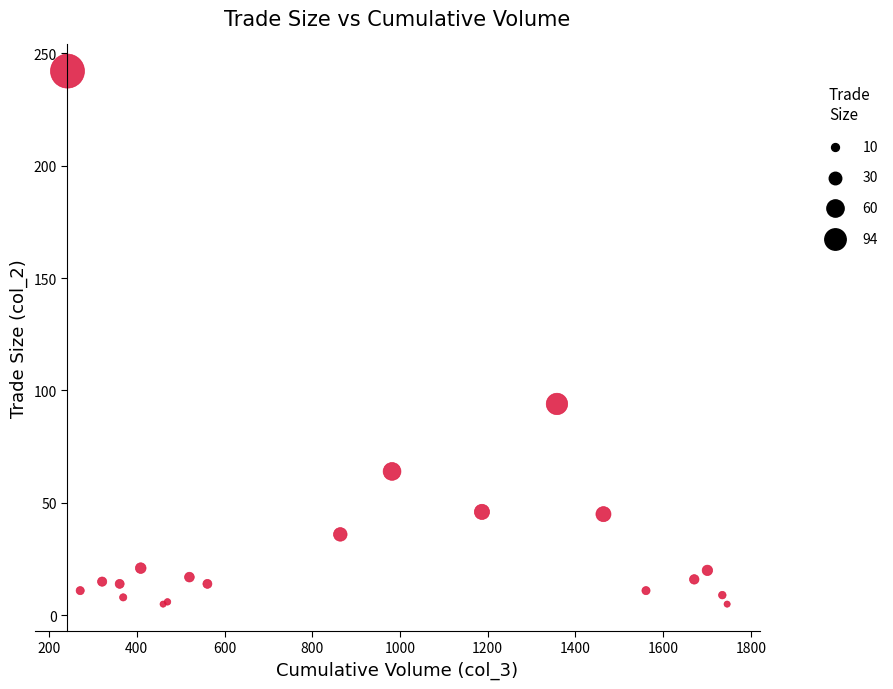

What Y value in the scatter plot is closest to 123?

94